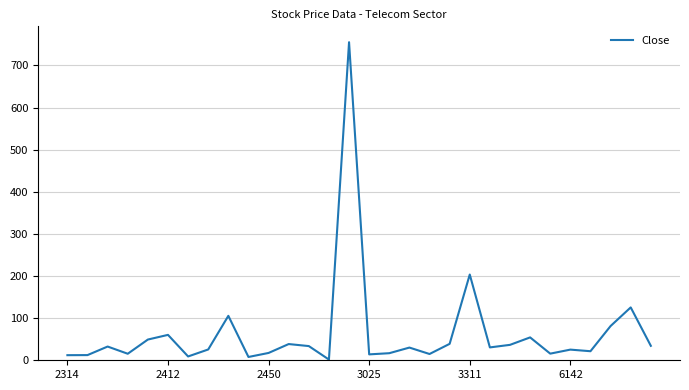

What is the sum of all values?

1919.8